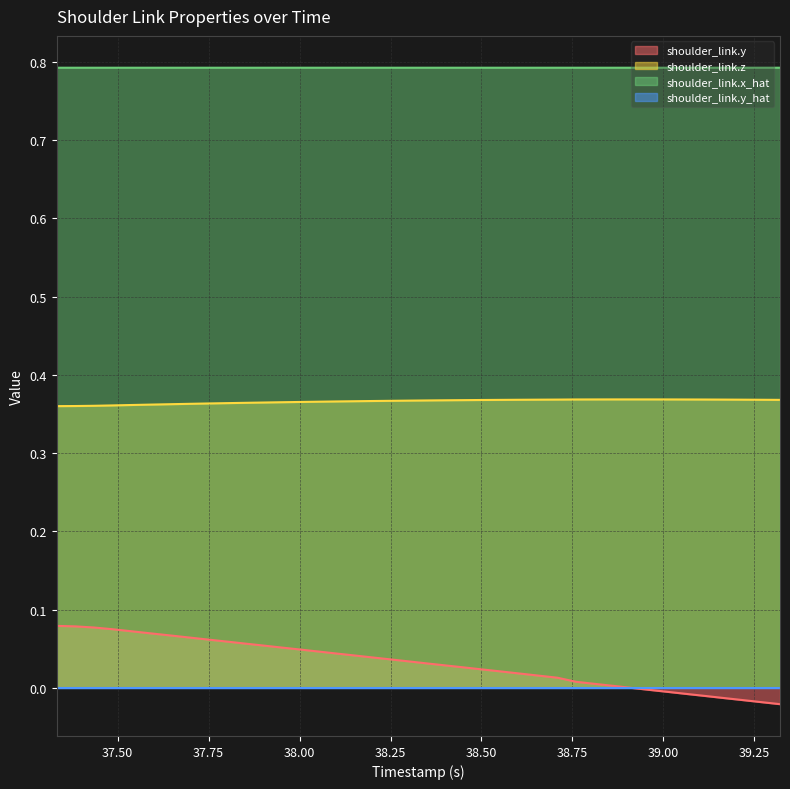

Which series has the widest spread of values?

shoulder_link.y